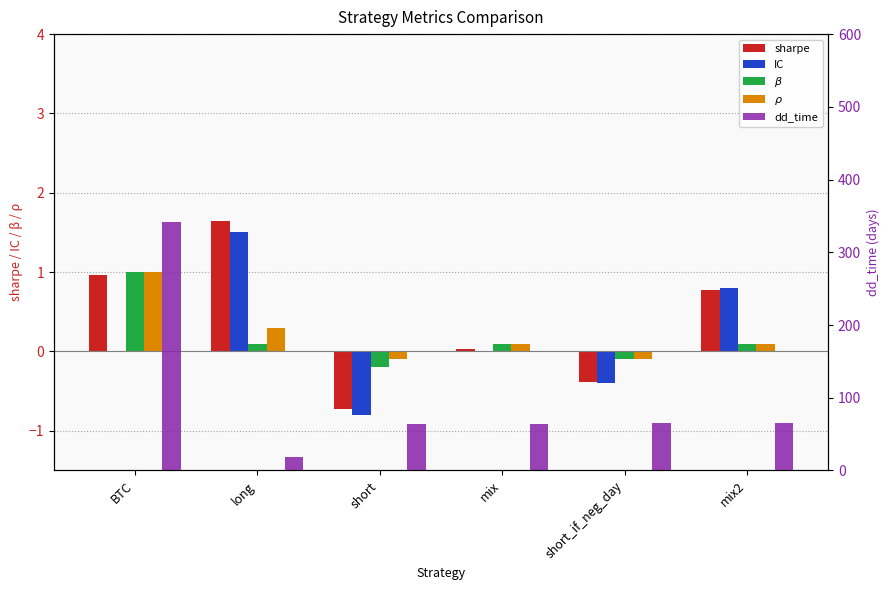

How many data points in dd_time are above 65?

1